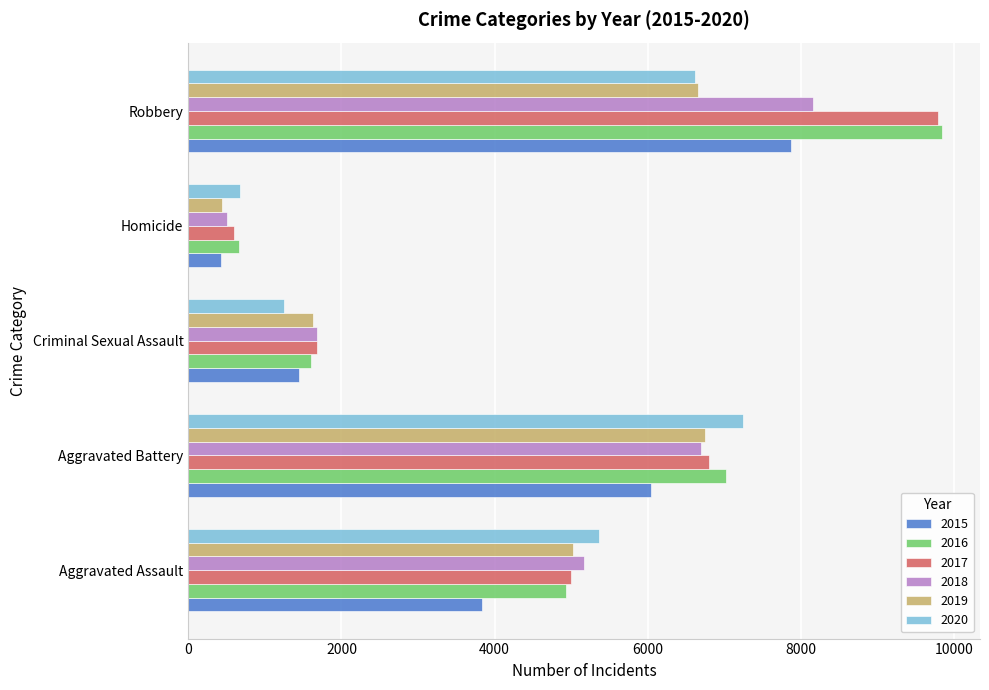

How many categories are shown in the chart?

5